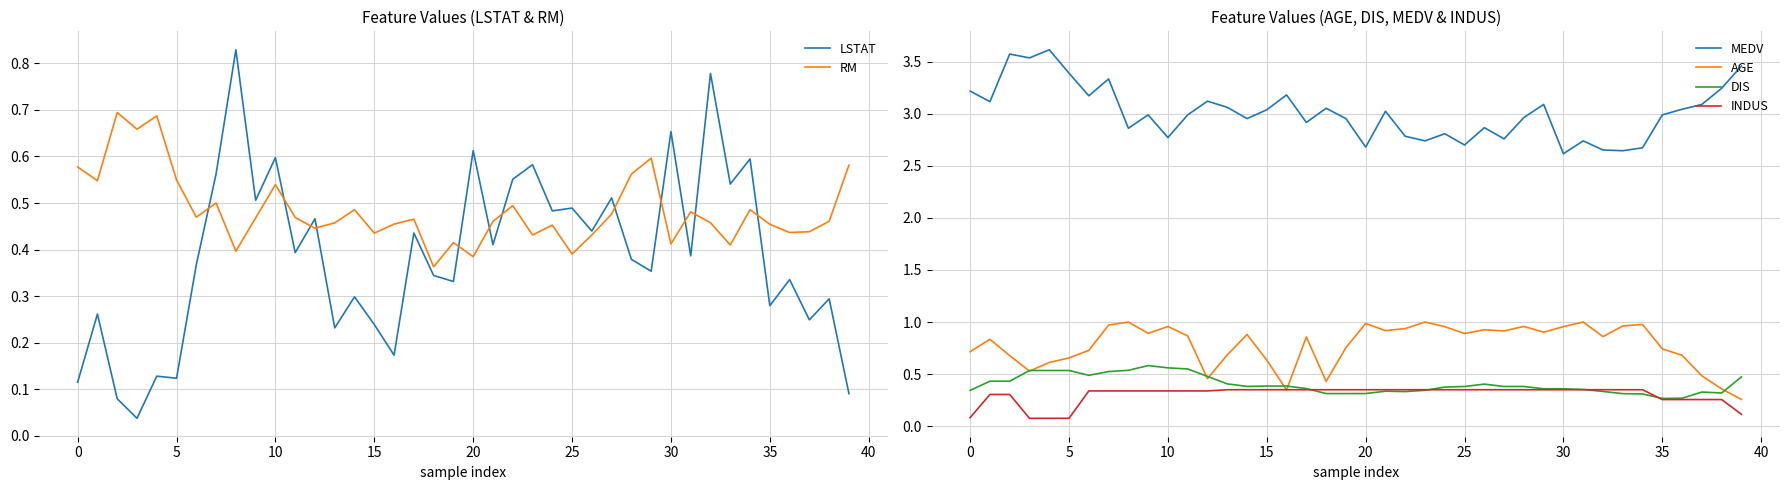

Which series has the largest range (max minus min)?

MEDV